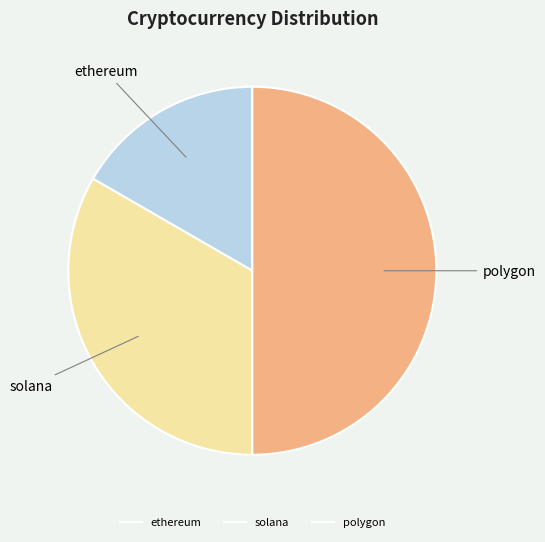

Approximately how many times larger is the value at ethereum compared to solana?

0.5